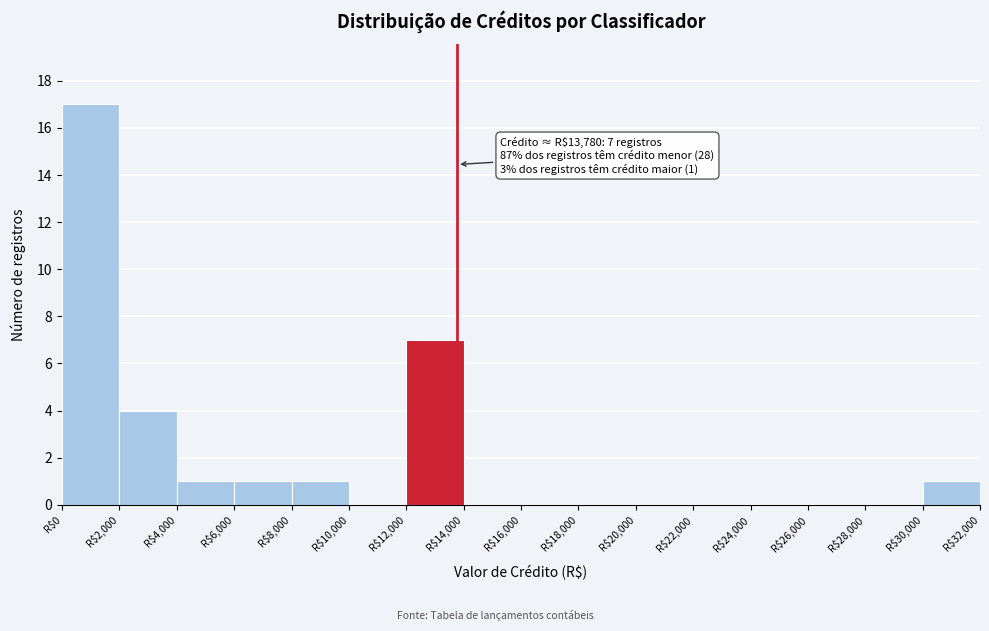

Over which range of the x-axis is the bar tallest?

0 to 2000